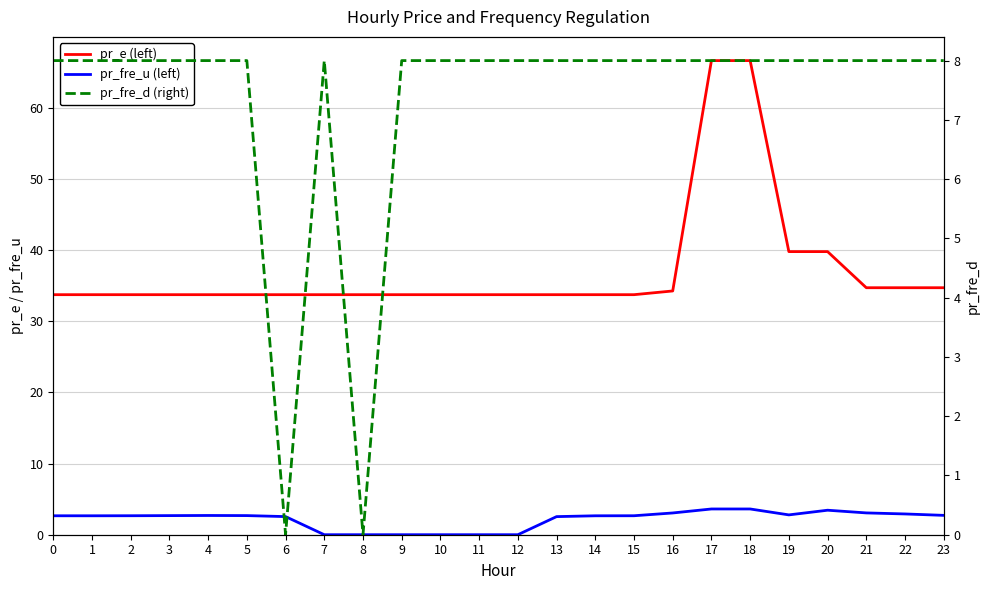

The pr_e (left) series shows 45.2 at 2. True or false?

False